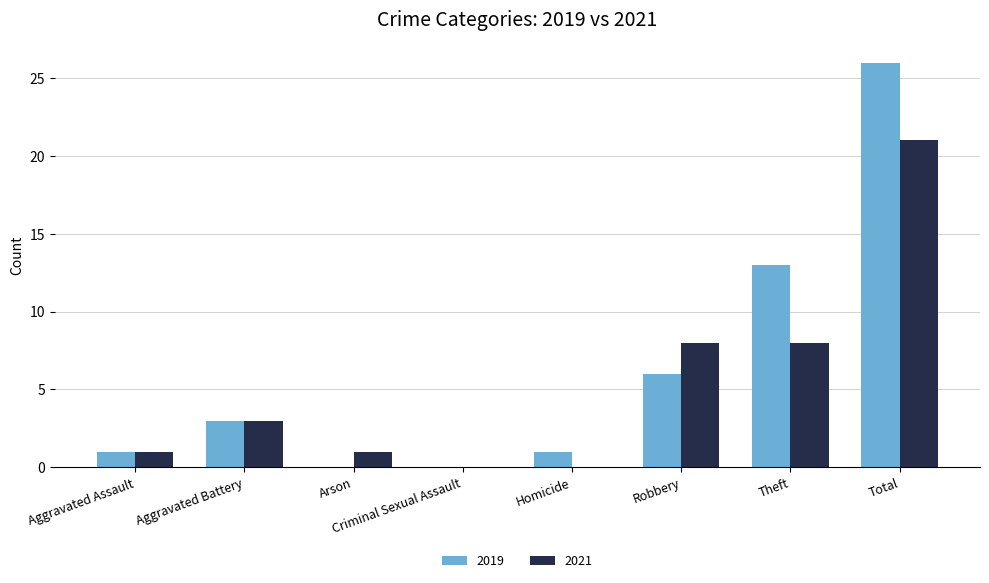

What is the sum of all 2019 values?

50